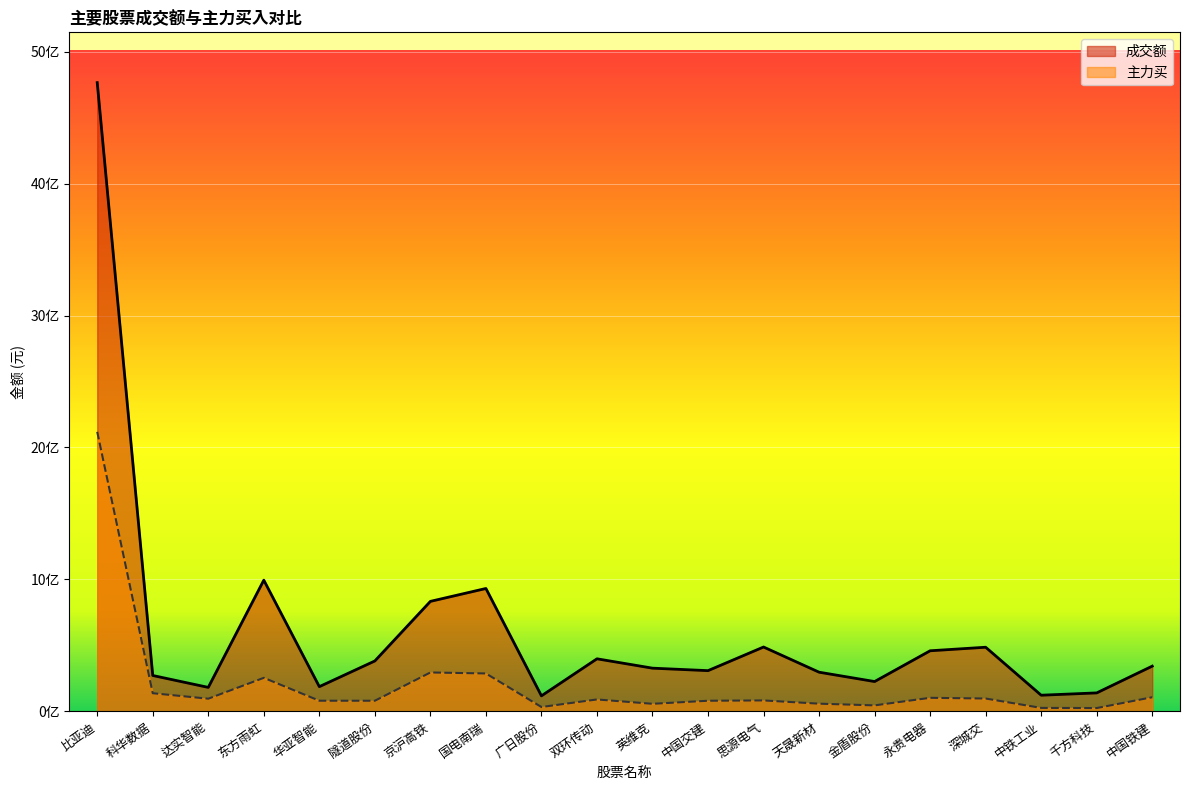

At which category does 主力买 reach its first local peak?

东方雨虹